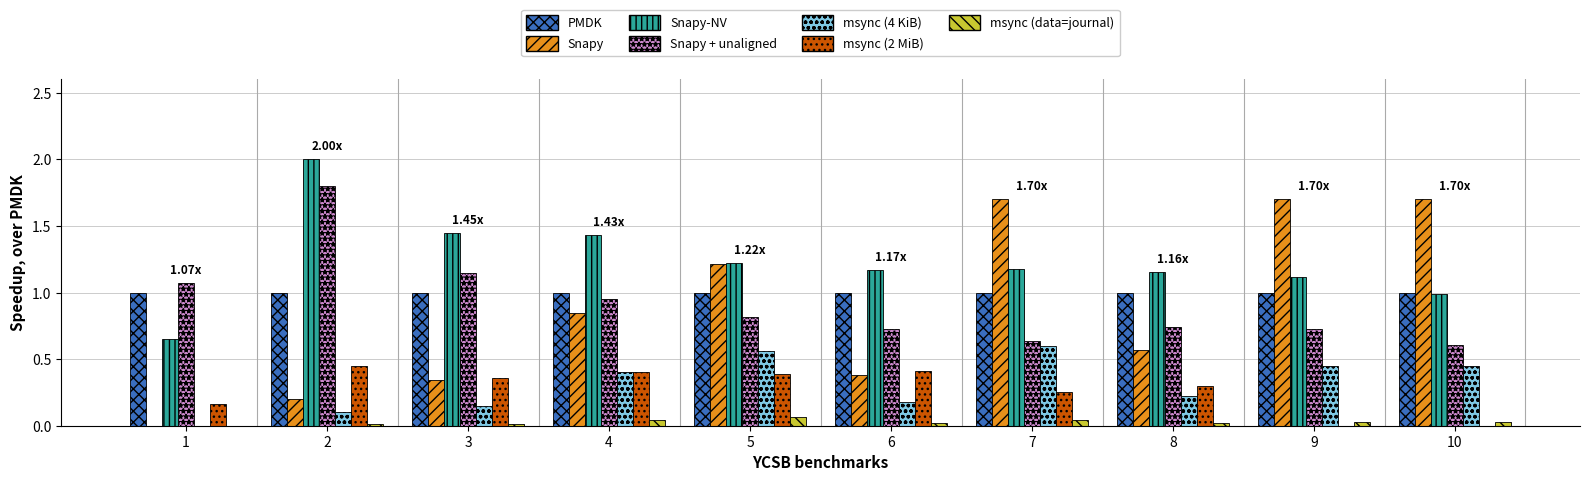

Which series changed the most between 5 and 8?

Snapy